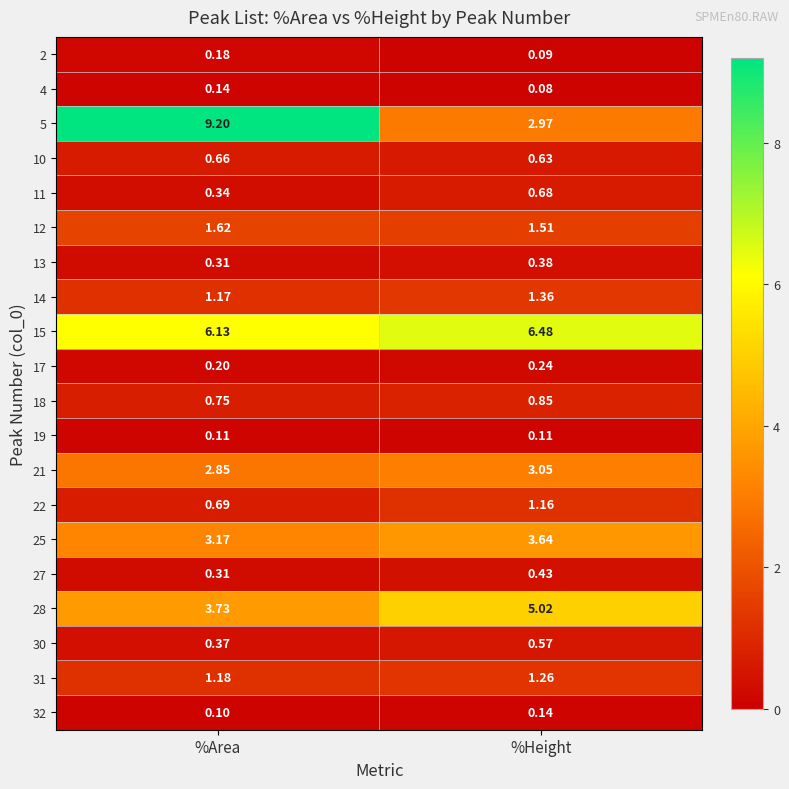

At which category is the sum across all series the highest?

%Area